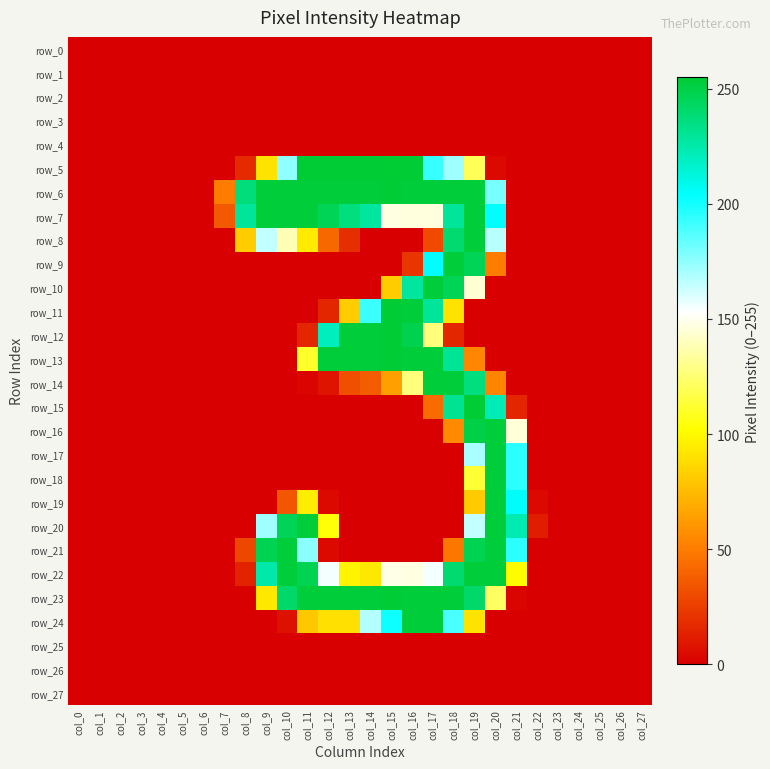

Reading left to right, transcribe all the data shown in this chart.

row_0: col_0=0	col_1=0	col_2=0	col_3=0	col_4=0	col_5=0	col_6=0	col_7=0	col_8=0	col_9=0	col_10=0	col_11=0	col_12=0	col_13=0	col_14=0	col_15=0	col_16=0	col_17=0	col_18=0	col_19=0	col_20=0	col_21=0	col_22=0	col_23=0	col_24=0	col_25=0	col_26=0	col_27=0
row_1: col_0=0	col_1=0	col_2=0	col_3=0	col_4=0	col_5=0	col_6=0	col_7=0	col_8=0	col_9=0	col_10=0	col_11=0	col_12=0	col_13=0	col_14=0	col_15=0	col_16=0	col_17=0	col_18=0	col_19=0	col_20=0	col_21=0	col_22=0	col_23=0	col_24=0	col_25=0	col_26=0	col_27=0
row_2: col_0=0	col_1=0	col_2=0	col_3=0	col_4=0	col_5=0	col_6=0	col_7=0	col_8=0	col_9=0	col_10=0	col_11=0	col_12=0	col_13=0	col_14=0	col_15=0	col_16=0	col_17=0	col_18=0	col_19=0	col_20=0	col_21=0	col_22=0	col_23=0	col_24=0	col_25=0	col_26=0	col_27=0
row_3: col_0=0	col_1=0	col_2=0	col_3=0	col_4=0	col_5=0	col_6=0	col_7=0	col_8=0	col_9=0	col_10=0	col_11=0	col_12=0	col_13=0	col_14=0	col_15=0	col_16=0	col_17=0	col_18=0	col_19=0	col_20=0	col_21=0	col_22=0	col_23=0	col_24=0	col_25=0	col_26=0	col_27=0
row_4: col_0=0	col_1=0	col_2=0	col_3=0	col_4=0	col_5=0	col_6=0	col_7=0	col_8=0	col_9=0	col_10=0	col_11=0	col_12=0	col_13=0	col_14=0	col_15=0	col_16=0	col_17=0	col_18=0	col_19=0	col_20=0	col_21=0	col_22=0	col_23=0	col_24=0	col_25=0	col_26=0	col_27=0
row_5: col_0=0	col_1=0	col_2=0	col_3=0	col_4=0	col_5=0	col_6=0	col_7=0	col_8=17	col_9=91	col_10=175	col_11=254	col_12=254	col_13=254	col_14=254	col_15=255	col_16=254	col_17=193	col_18=172	col_19=120	col_20=4	col_21=0	col_22=0	col_23=0	col_24=0	col_25=0	col_26=0	col_27=0
row_6: col_0=0	col_1=0	col_2=0	col_3=0	col_4=0	col_5=0	col_6=0	col_7=50	col_8=237	col_9=253	col_10=253	col_11=253	col_12=253	col_13=253	col_14=253	col_15=254	col_16=253	col_17=253	col_18=253	col_19=253	col_20=180	col_21=0	col_22=0	col_23=0	col_24=0	col_25=0	col_26=0	col_27=0
row_7: col_0=0	col_1=0	col_2=0	col_3=0	col_4=0	col_5=0	col_6=0	col_7=36	col_8=229	col_9=253	col_10=253	col_11=253	col_12=246	col_13=236	col_14=228	col_15=147	col_16=146	col_17=146	col_18=229	col_19=253	col_20=204	col_21=0	col_22=0	col_23=0	col_24=0	col_25=0	col_26=0	col_27=0
row_8: col_0=0	col_1=0	col_2=0	col_3=0	col_4=0	col_5=0	col_6=0	col_7=0	col_8=82	col_9=165	col_10=138	col_11=94	col_12=42	col_13=19	col_14=0	col_15=0	col_16=0	col_17=30	col_18=240	col_19=253	col_20=167	col_21=0	col_22=0	col_23=0	col_24=0	col_25=0	col_26=0	col_27=0
row_9: col_0=0	col_1=0	col_2=0	col_3=0	col_4=0	col_5=0	col_6=0	col_7=0	col_8=0	col_9=0	col_10=0	col_11=0	col_12=0	col_13=0	col_14=0	col_15=0	col_16=22	col_17=204	col_18=253	col_19=246	col_20=50	col_21=0	col_22=0	col_23=0	col_24=0	col_25=0	col_26=0	col_27=0
row_10: col_0=0	col_1=0	col_2=0	col_3=0	col_4=0	col_5=0	col_6=0	col_7=0	col_8=0	col_9=0	col_10=0	col_11=0	col_12=0	col_13=0	col_14=0	col_15=82	col_16=228	col_17=253	col_18=246	col_19=144	col_20=0	col_21=0	col_22=0	col_23=0	col_24=0	col_25=0	col_26=0	col_27=0
row_11: col_0=0	col_1=0	col_2=0	col_3=0	col_4=0	col_5=0	col_6=0	col_7=0	col_8=0	col_9=0	col_10=0	col_11=0	col_12=15	col_13=82	col_14=192	col_15=254	col_16=253	col_17=229	col_18=91	col_19=0	col_20=0	col_21=0	col_22=0	col_23=0	col_24=0	col_25=0	col_26=0	col_27=0
row_12: col_0=0	col_1=0	col_2=0	col_3=0	col_4=0	col_5=0	col_6=0	col_7=0	col_8=0	col_9=0	col_10=0	col_11=15	col_12=220	col_13=253	col_14=253	col_15=254	col_16=248	col_17=127	col_18=15	col_19=0	col_20=0	col_21=0	col_22=0	col_23=0	col_24=0	col_25=0	col_26=0	col_27=0
row_13: col_0=0	col_1=0	col_2=0	col_3=0	col_4=0	col_5=0	col_6=0	col_7=0	col_8=0	col_9=0	col_10=0	col_11=111	col_12=253	col_13=253	col_14=253	col_15=254	col_16=253	col_17=253	col_18=230	col_19=54	col_20=0	col_21=0	col_22=0	col_23=0	col_24=0	col_25=0	col_26=0	col_27=0
row_14: col_0=0	col_1=0	col_2=0	col_3=0	col_4=0	col_5=0	col_6=0	col_7=0	col_8=0	col_9=0	col_10=0	col_11=2	col_12=8	col_13=32	col_14=37	col_15=64	col_16=127	col_17=253	col_18=253	col_19=236	col_20=53	col_21=0	col_22=0	col_23=0	col_24=0	col_25=0	col_26=0	col_27=0
row_15: col_0=0	col_1=0	col_2=0	col_3=0	col_4=0	col_5=0	col_6=0	col_7=0	col_8=0	col_9=0	col_10=0	col_11=0	col_12=0	col_13=0	col_14=0	col_15=0	col_16=0	col_17=43	col_18=231	col_19=254	col_20=222	col_21=15	col_22=0	col_23=0	col_24=0	col_25=0	col_26=0	col_27=0
row_16: col_0=0	col_1=0	col_2=0	col_3=0	col_4=0	col_5=0	col_6=0	col_7=0	col_8=0	col_9=0	col_10=0	col_11=0	col_12=0	col_13=0	col_14=0	col_15=0	col_16=0	col_17=0	col_18=55	col_19=250	col_20=253	col_21=145	col_22=0	col_23=0	col_24=0	col_25=0	col_26=0	col_27=0
row_17: col_0=0	col_1=0	col_2=0	col_3=0	col_4=0	col_5=0	col_6=0	col_7=0	col_8=0	col_9=0	col_10=0	col_11=0	col_12=0	col_13=0	col_14=0	col_15=0	col_16=0	col_17=0	col_18=0	col_19=170	col_20=253	col_21=195	col_22=0	col_23=0	col_24=0	col_25=0	col_26=0	col_27=0
row_18: col_0=0	col_1=0	col_2=0	col_3=0	col_4=0	col_5=0	col_6=0	col_7=0	col_8=0	col_9=0	col_10=0	col_11=0	col_12=0	col_13=0	col_14=0	col_15=0	col_16=0	col_17=0	col_18=0	col_19=113	col_20=253	col_21=195	col_22=0	col_23=0	col_24=0	col_25=0	col_26=0	col_27=0
row_19: col_0=0	col_1=0	col_2=0	col_3=0	col_4=0	col_5=0	col_6=0	col_7=0	col_8=0	col_9=0	col_10=35	col_11=95	col_12=4	col_13=0	col_14=0	col_15=0	col_16=0	col_17=0	col_18=0	col_19=81	col_20=253	col_21=205	col_22=4	col_23=0	col_24=0	col_25=0	col_26=0	col_27=0
row_20: col_0=0	col_1=0	col_2=0	col_3=0	col_4=0	col_5=0	col_6=0	col_7=0	col_8=0	col_9=172	col_10=246	col_11=253	col_12=104	col_13=0	col_14=0	col_15=0	col_16=0	col_17=0	col_18=0	col_19=165	col_20=253	col_21=223	col_22=12	col_23=0	col_24=0	col_25=0	col_26=0	col_27=0
row_21: col_0=0	col_1=0	col_2=0	col_3=0	col_4=0	col_5=0	col_6=0	col_7=0	col_8=29	col_9=247	col_10=253	col_11=176	col_12=4	col_13=0	col_14=0	col_15=0	col_16=0	col_17=0	col_18=48	col_19=247	col_20=253	col_21=195	col_22=0	col_23=0	col_24=0	col_25=0	col_26=0	col_27=0
row_22: col_0=0	col_1=0	col_2=0	col_3=0	col_4=0	col_5=0	col_6=0	col_7=0	col_8=14	col_9=225	col_10=253	col_11=247	col_12=155	col_13=98	col_14=93	col_15=148	col_16=147	col_17=155	col_18=240	col_19=253	col_20=253	col_21=101	col_22=0	col_23=0	col_24=0	col_25=0	col_26=0	col_27=0
row_23: col_0=0	col_1=0	col_2=0	col_3=0	col_4=0	col_5=0	col_6=0	col_7=0	col_8=0	col_9=93	col_10=241	col_11=253	col_12=253	col_13=253	col_14=253	col_15=254	col_16=253	col_17=253	col_18=253	col_19=241	col_20=122	col_21=2	col_22=0	col_23=0	col_24=0	col_25=0	col_26=0	col_27=0
row_24: col_0=0	col_1=0	col_2=0	col_3=0	col_4=0	col_5=0	col_6=0	col_7=0	col_8=0	col_9=0	col_10=7	col_11=80	col_12=90	col_13=90	col_14=168	col_15=201	col_16=253	col_17=253	col_18=189	col_19=91	col_20=0	col_21=0	col_22=0	col_23=0	col_24=0	col_25=0	col_26=0	col_27=0
row_25: col_0=0	col_1=0	col_2=0	col_3=0	col_4=0	col_5=0	col_6=0	col_7=0	col_8=0	col_9=0	col_10=0	col_11=0	col_12=0	col_13=0	col_14=0	col_15=0	col_16=0	col_17=0	col_18=0	col_19=0	col_20=0	col_21=0	col_22=0	col_23=0	col_24=0	col_25=0	col_26=0	col_27=0
row_26: col_0=0	col_1=0	col_2=0	col_3=0	col_4=0	col_5=0	col_6=0	col_7=0	col_8=0	col_9=0	col_10=0	col_11=0	col_12=0	col_13=0	col_14=0	col_15=0	col_16=0	col_17=0	col_18=0	col_19=0	col_20=0	col_21=0	col_22=0	col_23=0	col_24=0	col_25=0	col_26=0	col_27=0
row_27: col_0=0	col_1=0	col_2=0	col_3=0	col_4=0	col_5=0	col_6=0	col_7=0	col_8=0	col_9=0	col_10=0	col_11=0	col_12=0	col_13=0	col_14=0	col_15=0	col_16=0	col_17=0	col_18=0	col_19=0	col_20=0	col_21=0	col_22=0	col_23=0	col_24=0	col_25=0	col_26=0	col_27=0